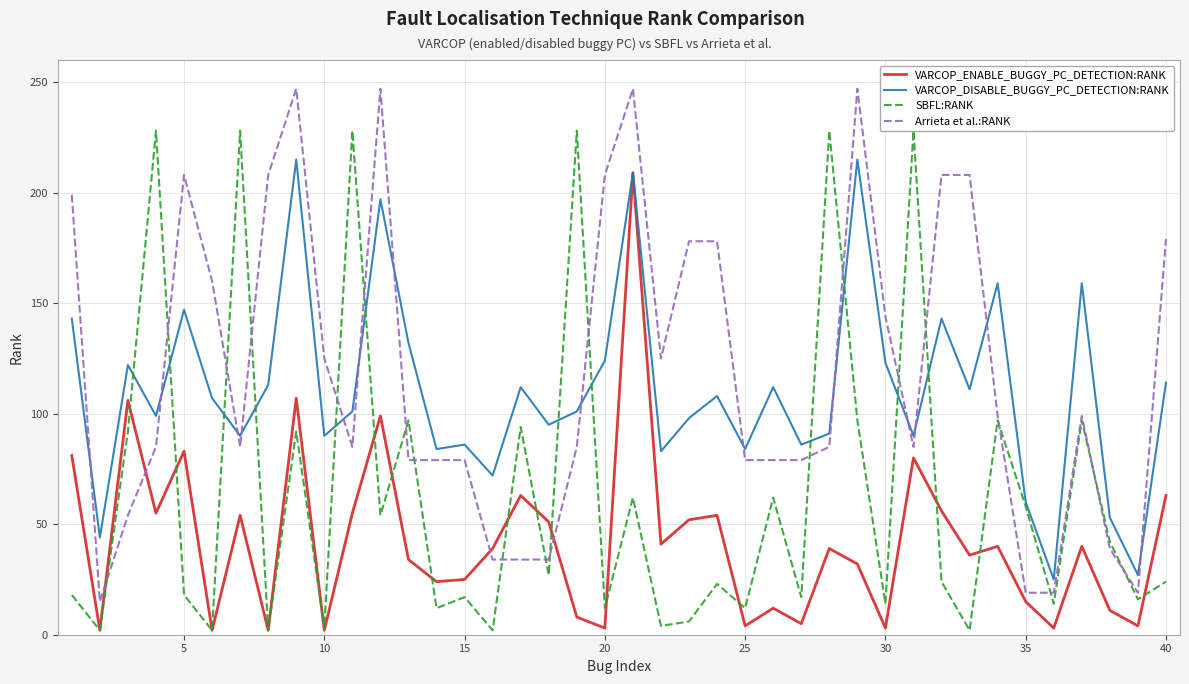

List the series in order of their peak value, lowest first.

VARCOP_ENABLE_BUGGY_PC_DETECTION:RANK, VARCOP_DISABLE_BUGGY_PC_DETECTION:RANK, SBFL:RANK, Arrieta et al.:RANK